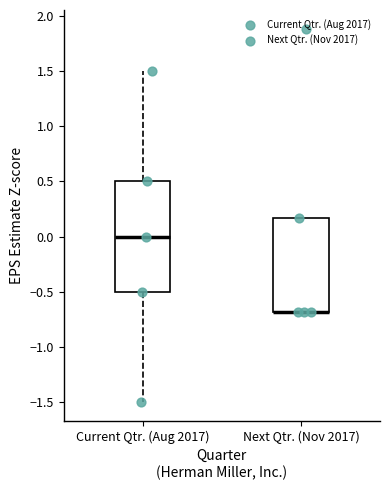

Where does the upper whisker of the box for Current Qtr. (Aug 2017) end on the y-axis? The values are not printed on the chart, so give them approximately, as read against the axis.

1.50